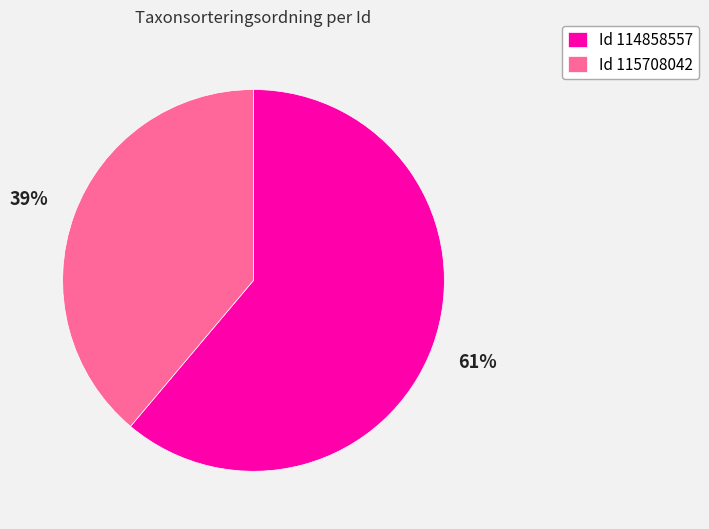

What is the largest slice in the pie chart?

Id 114858557